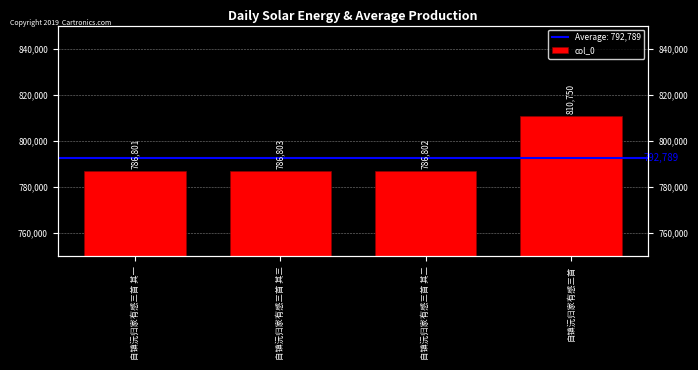

The chart shows a value of 503369 at 自镇沅归家有感三首 其二. True or false?

False